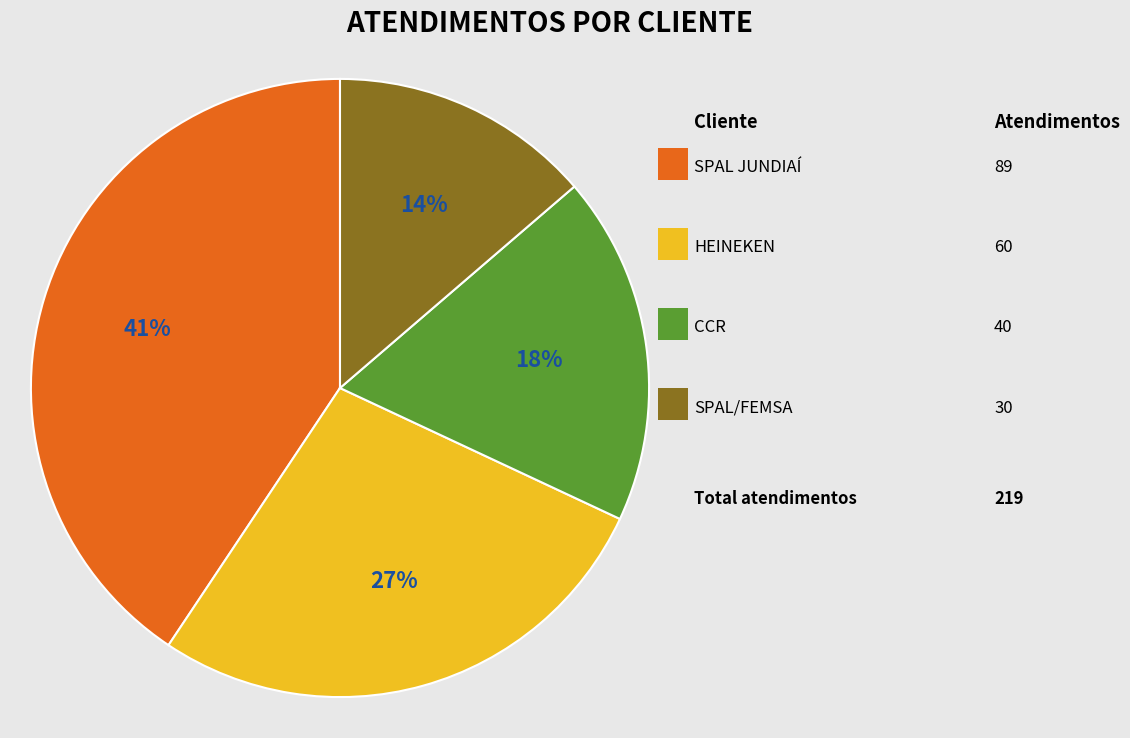

Is there a majority slice in this chart?

No